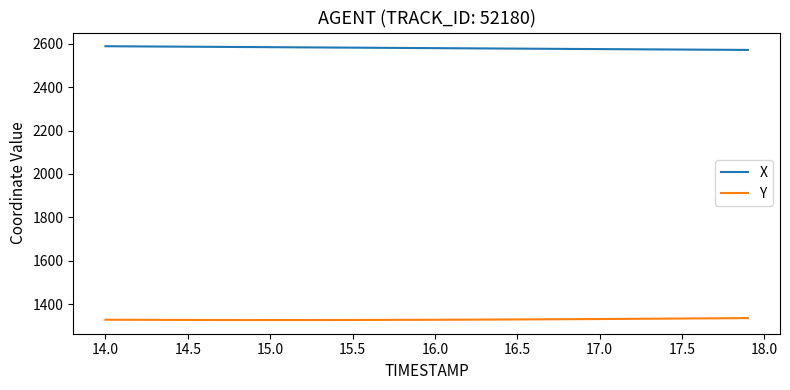

What is the lowest value of the Y series?

1327.5